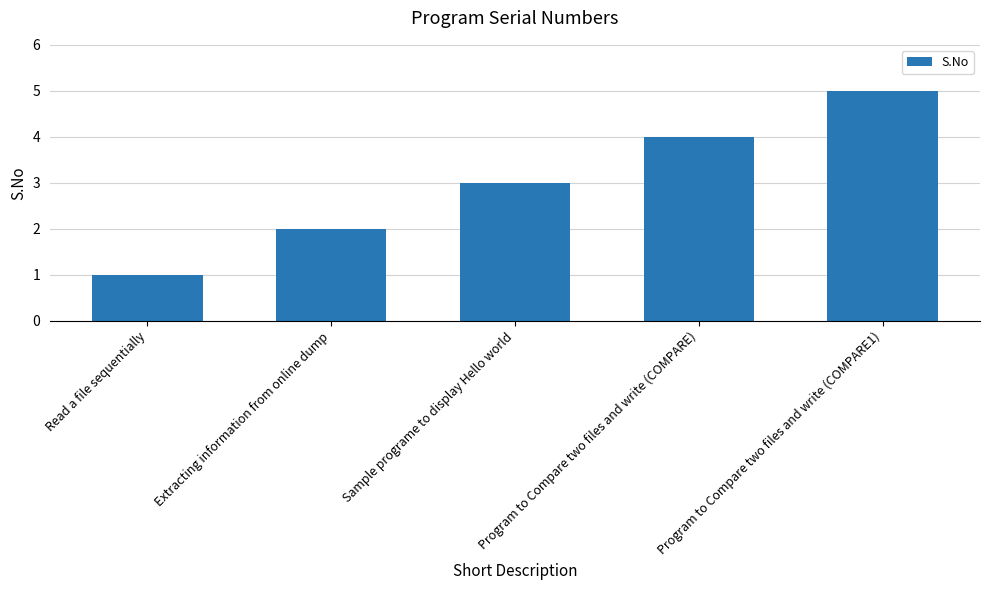

How many bars are there in total?

5